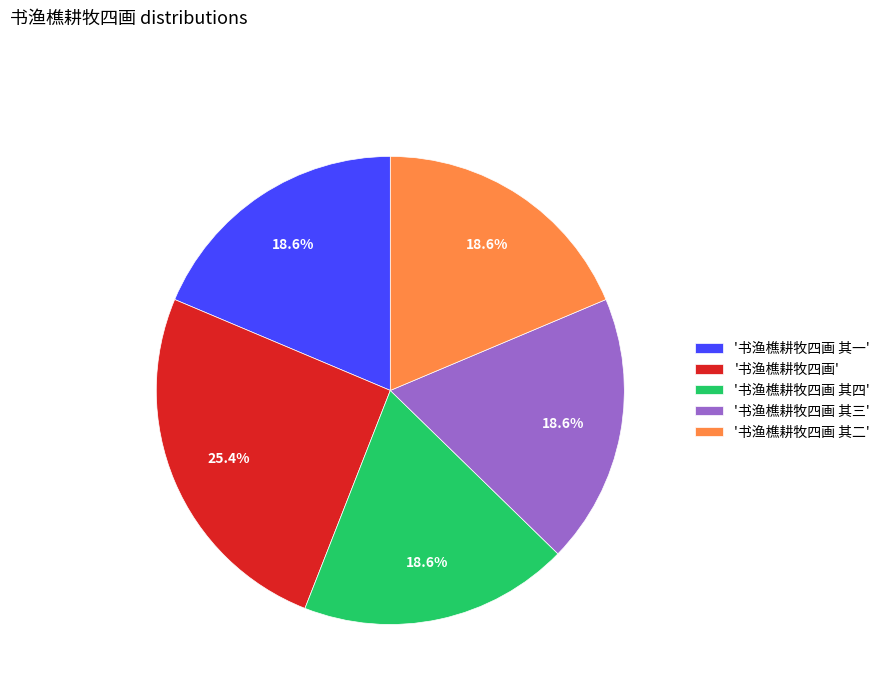

Do '书渔樵耕牧四画' and '书渔樵耕牧四画 其三' together represent more than half of the pie?

No